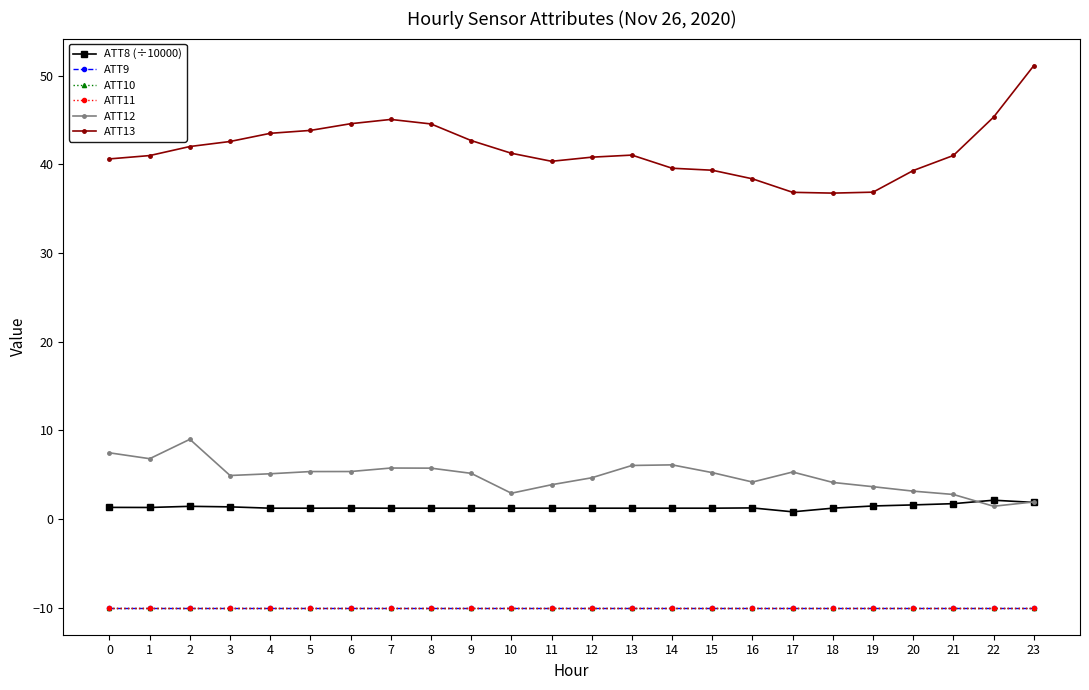

At which label is ATT13 closest to 43?

9